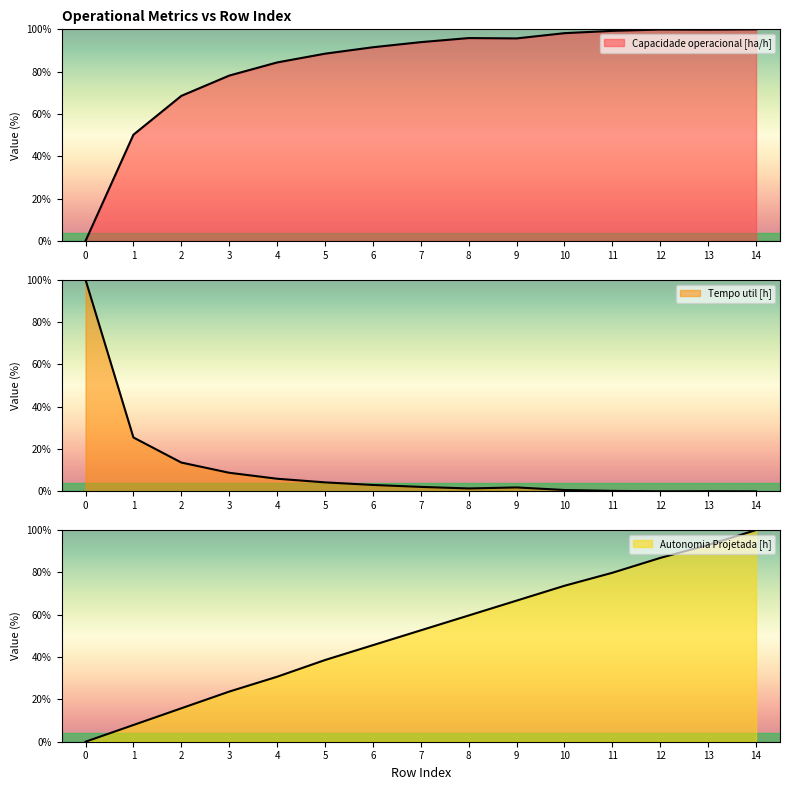

At which category is the sum across all series the highest?

14